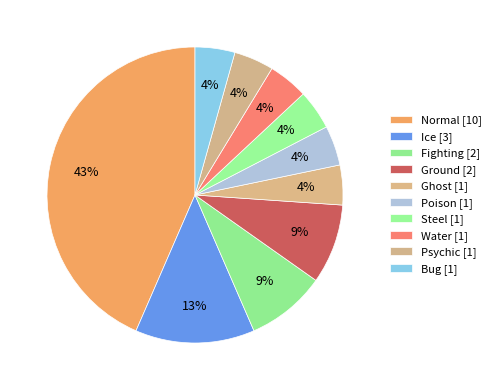

What percentage is NOT represented by Psychic?

95.7%